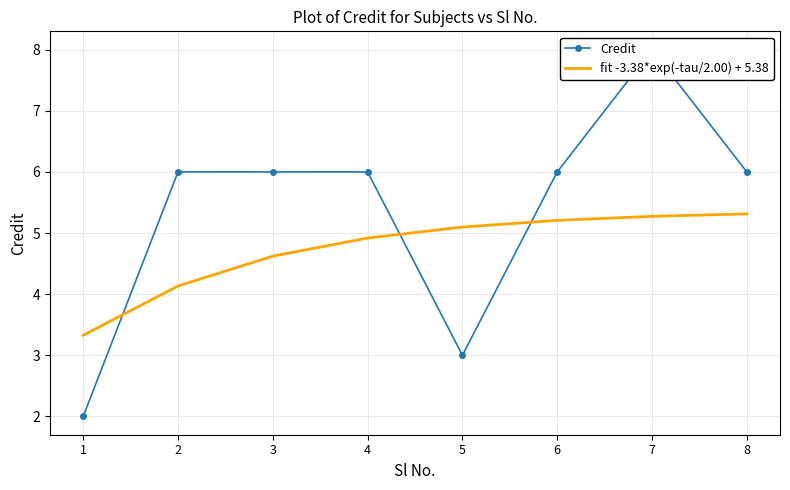

What is the value of the Credit point at the 8th from the left?

6.0